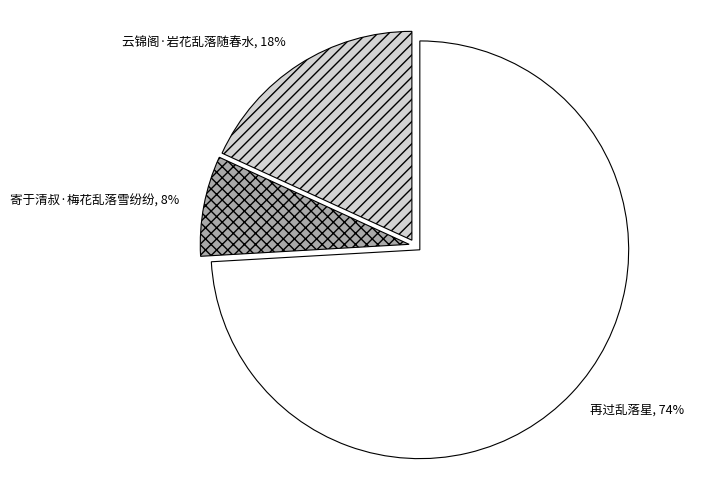

How many slices are in this pie chart?

3